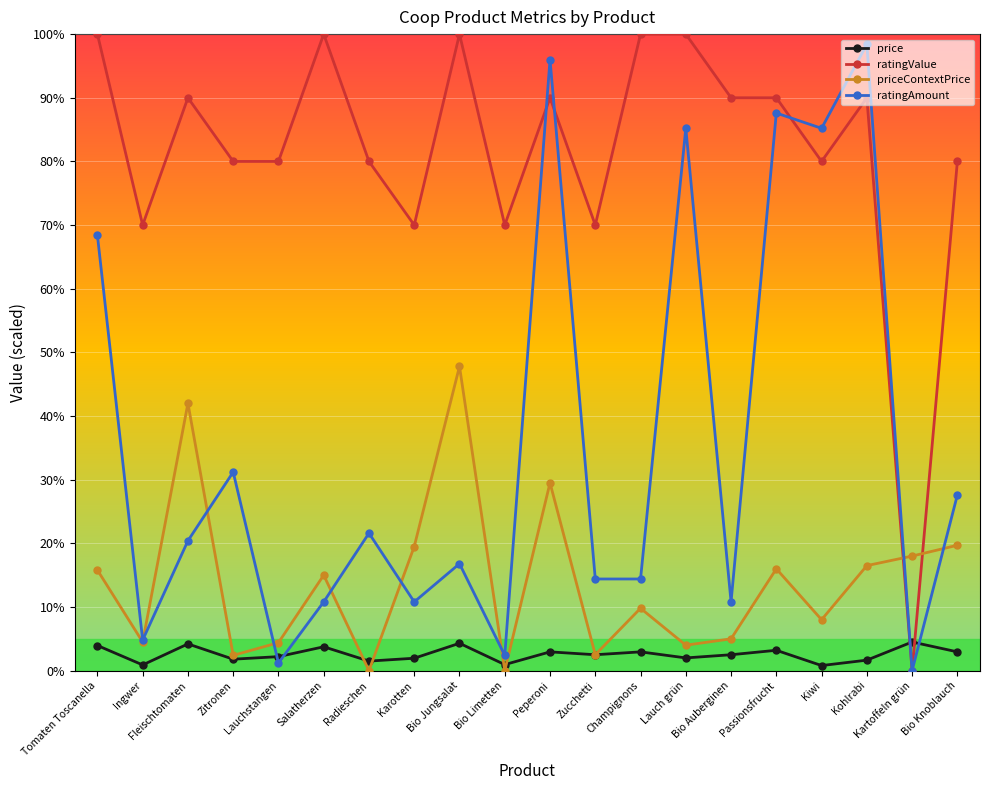

Count the number of data series in this chart.

4